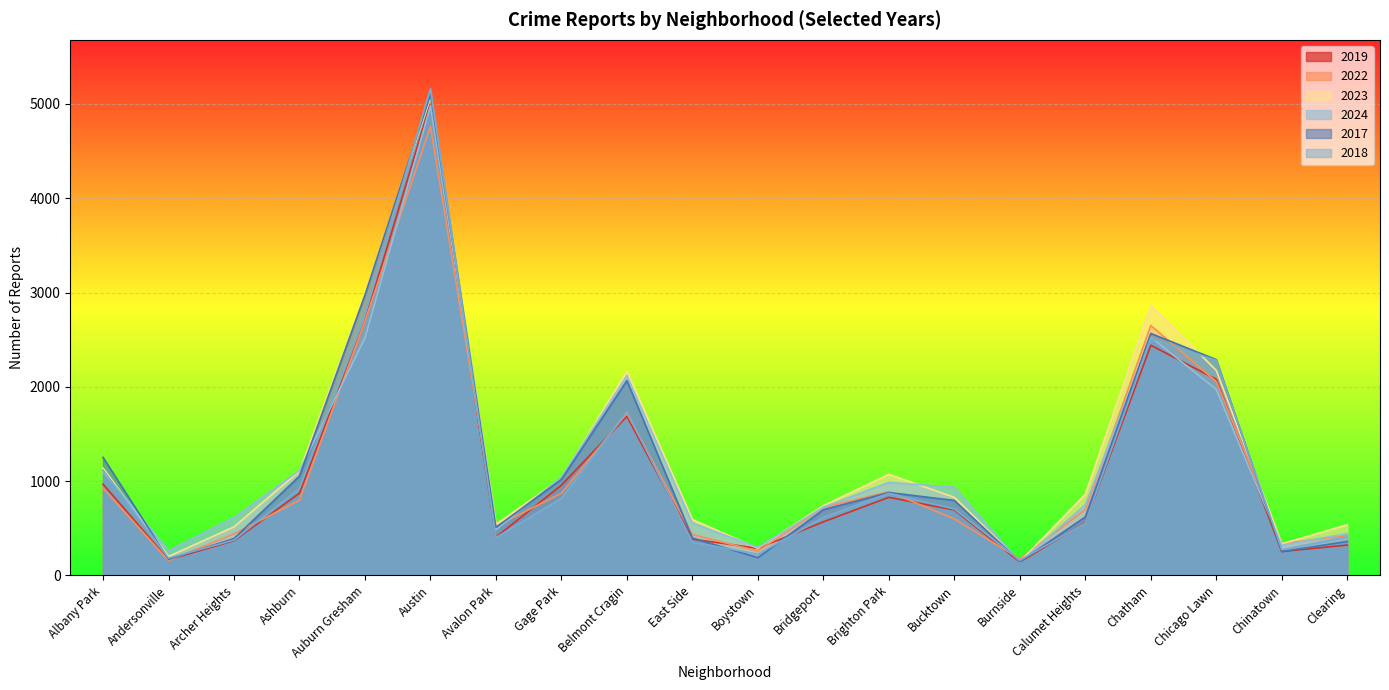

How many interior local valleys does the 2022 series have?

5